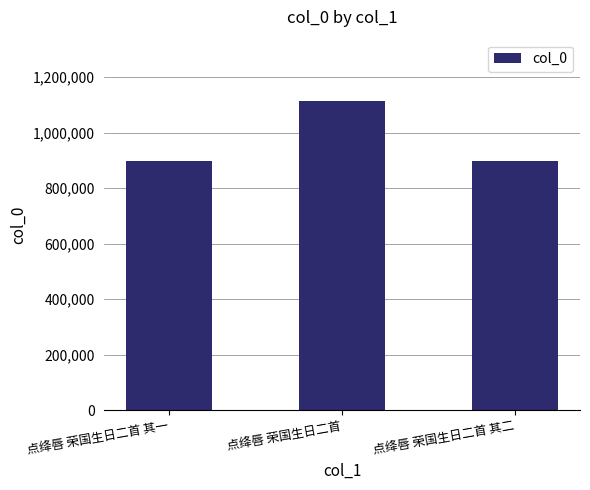

Which has a higher value, 点绛唇 荣国生日二首 其二 or 点绛唇 荣国生日二首?

点绛唇 荣国生日二首